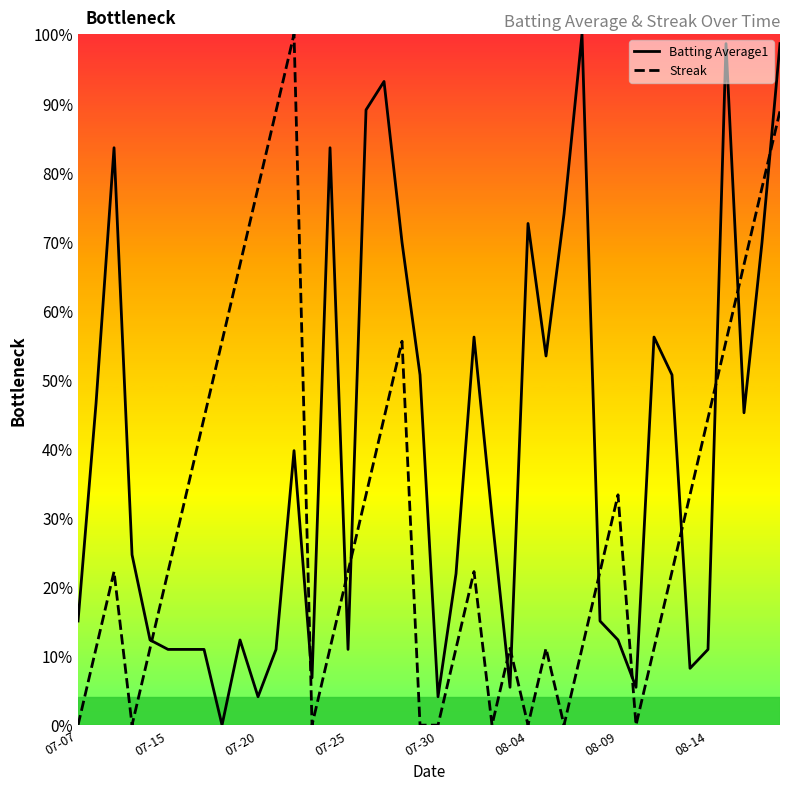

How many interior local valleys does the Batting Average1 series have?

10